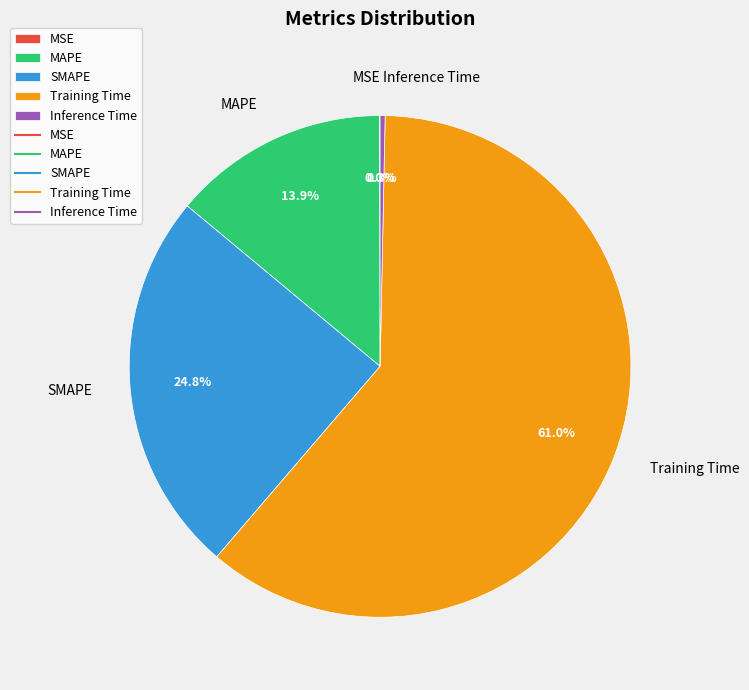

What percentage do SMAPE and MAPE together represent?

38.7%